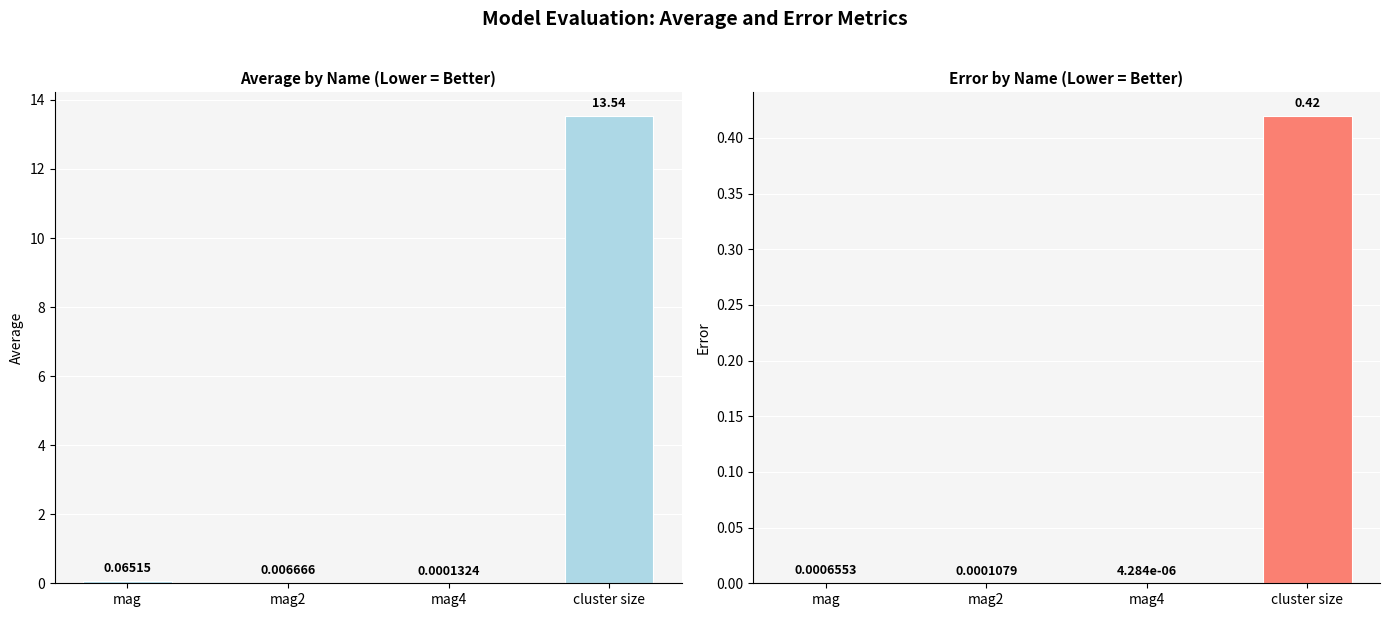

What position from the left is mag?

1